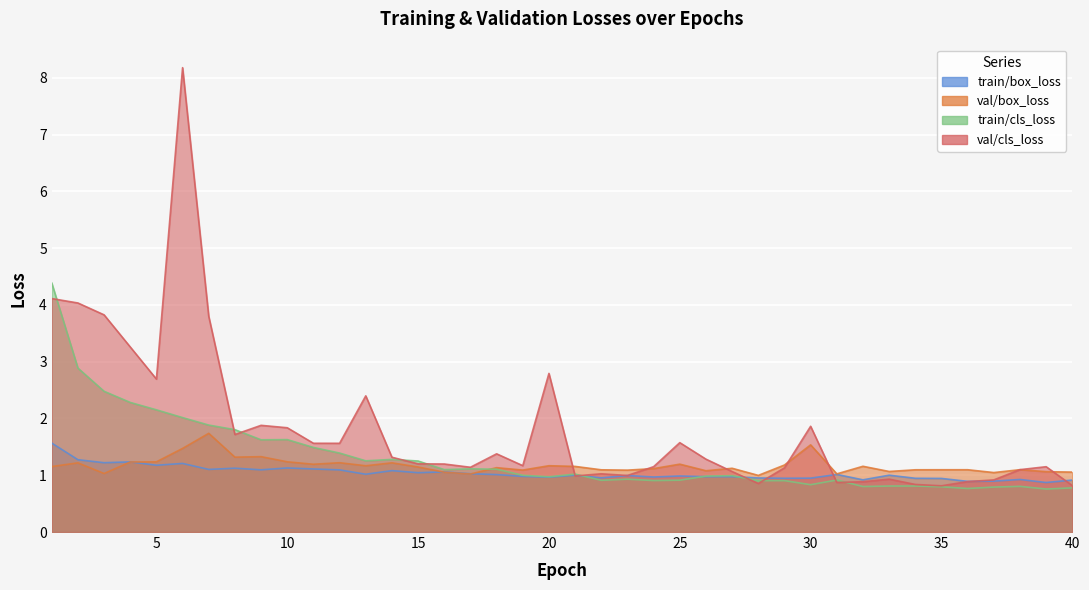

The value of train/cls_loss at 29 is 0.9. True or false?

True